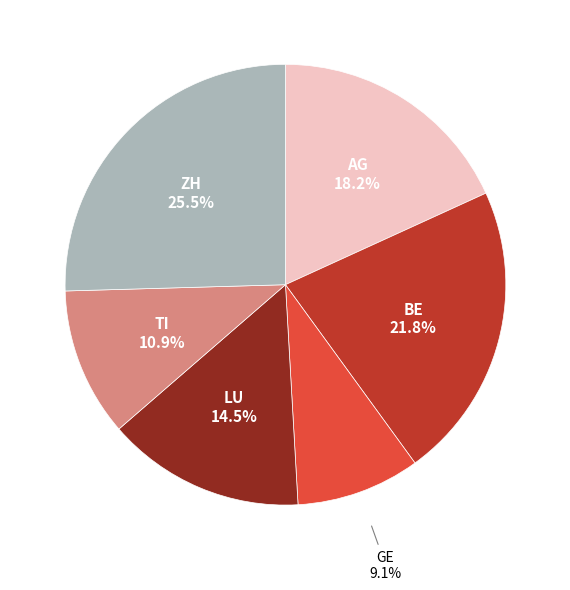

What portion of the pie excludes LU?

85.5%